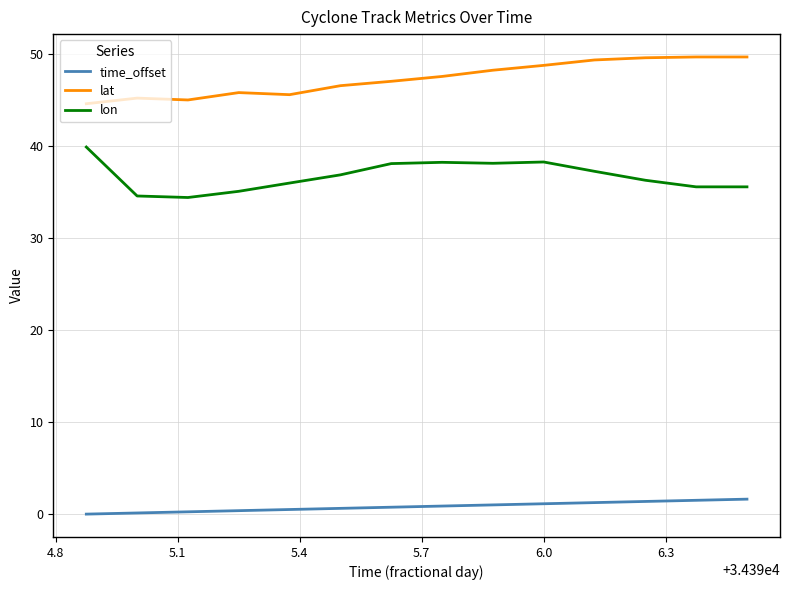

Rank the series by their maximum value, from highest to lowest.

lat, lon, time_offset